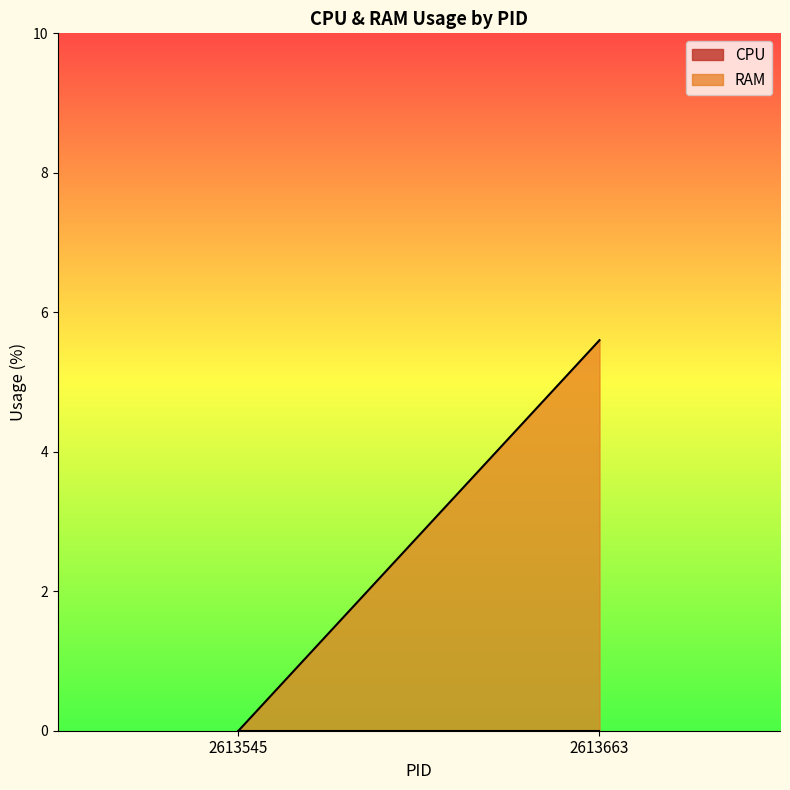

What are all the series names shown in the legend?

CPU, RAM